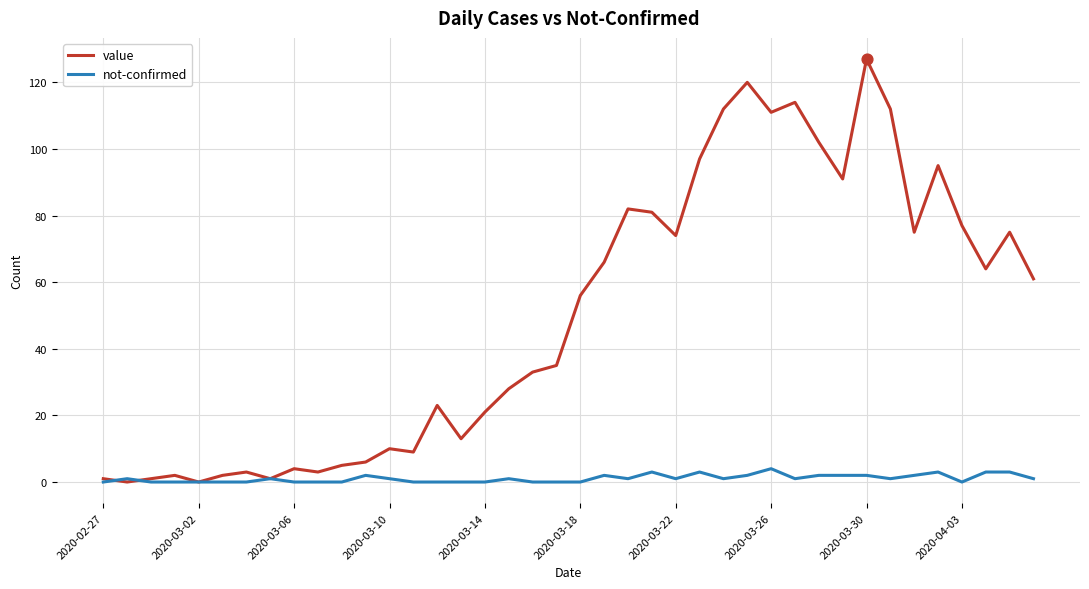

Which series has the largest total across all categories?

value